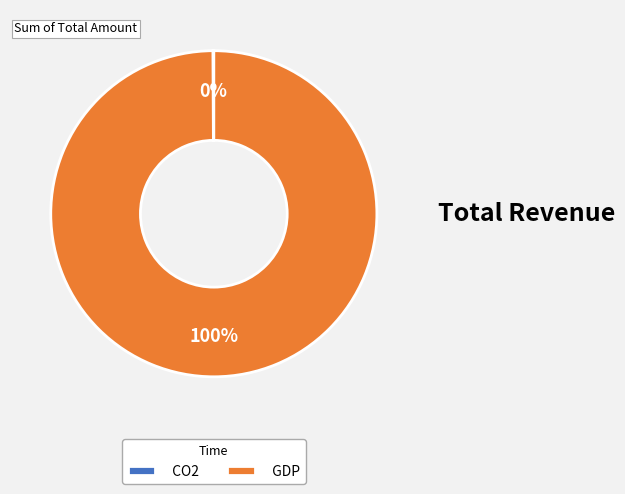

True or false: GDP accounts for 89% of the total.

False